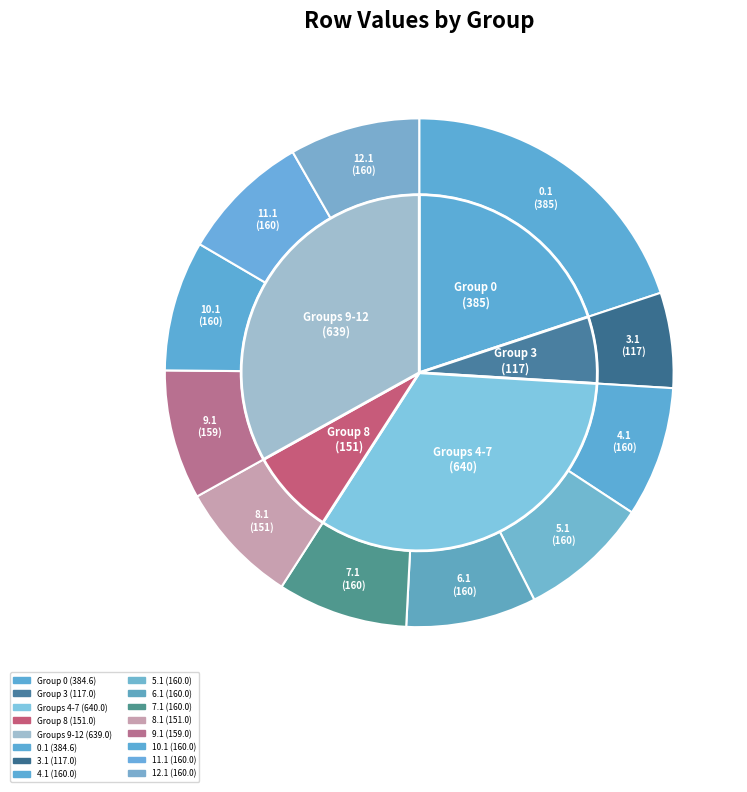

Which slice is the largest?

0.1